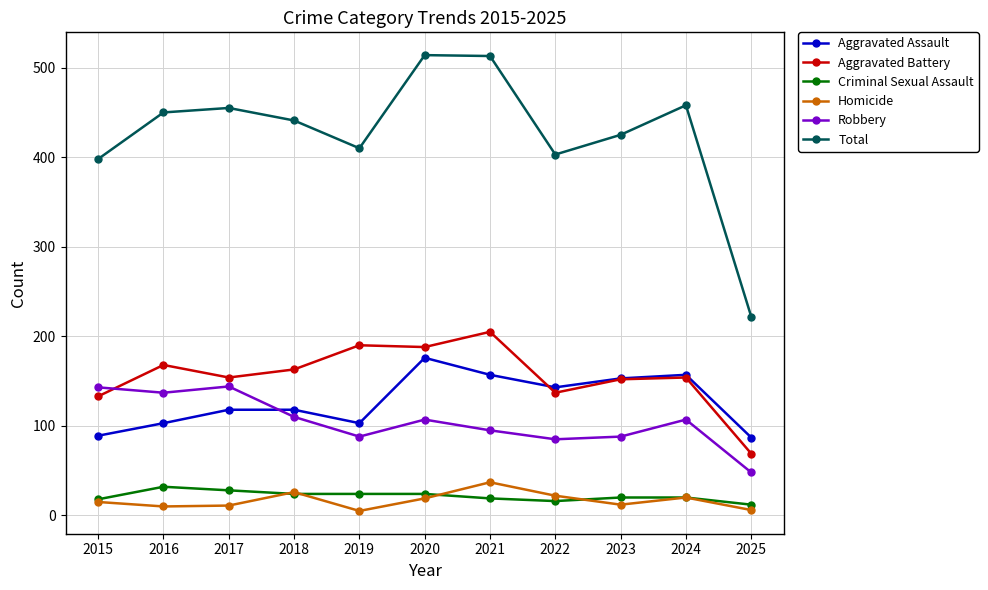

Is it true that Robbery equals 137 at 2016?

True